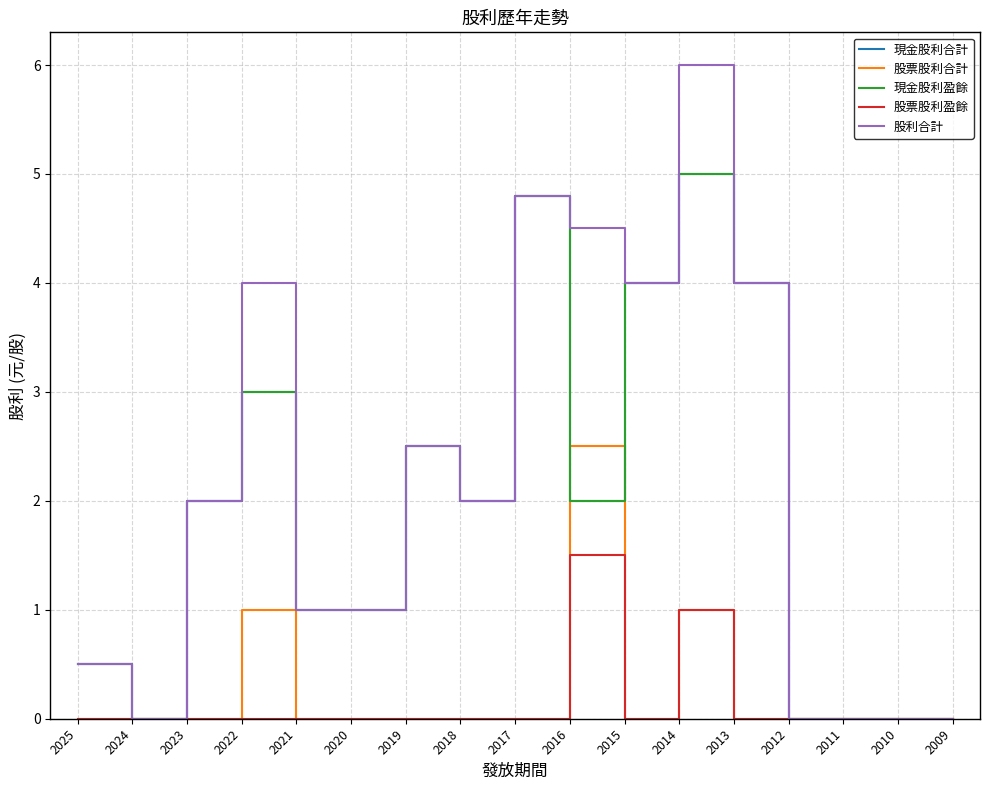

Is this an area chart (filled region under the line)?

No